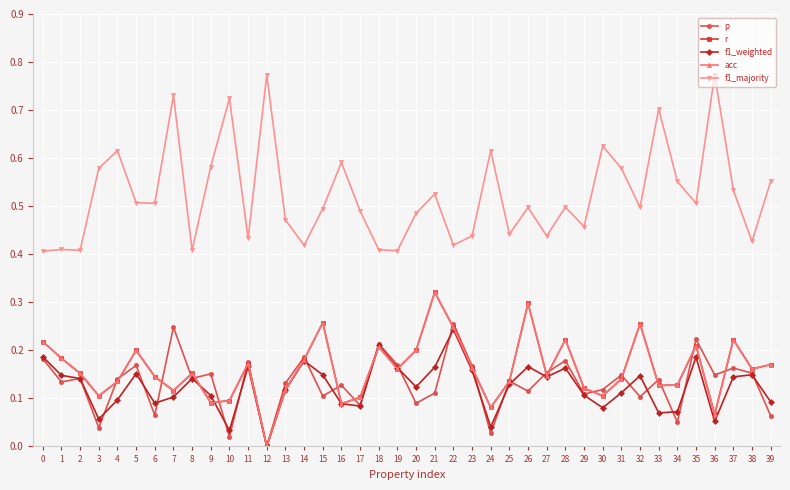

The p series shows 0.4 at 35. True or false?

False